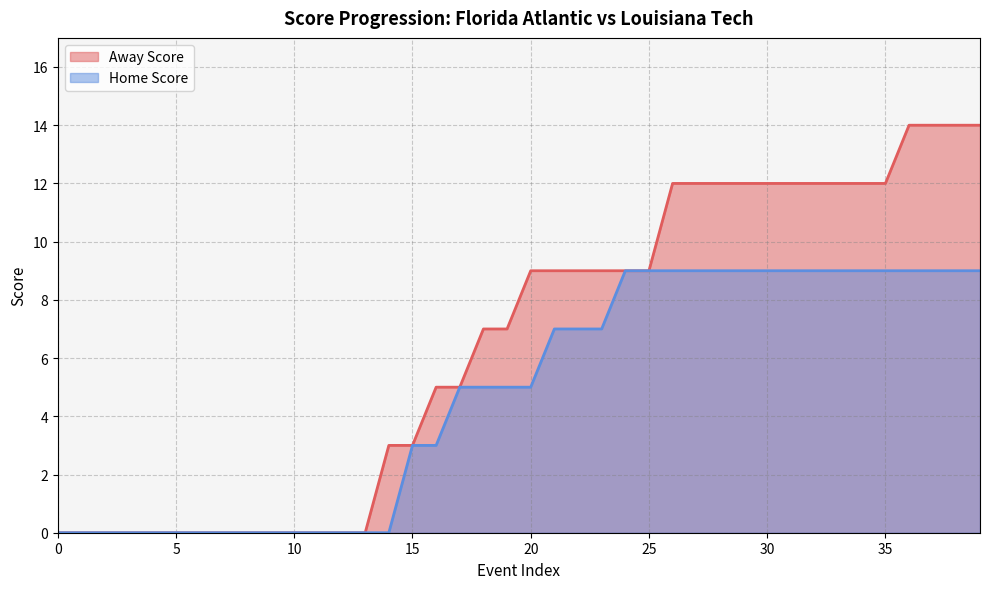

Rank the series at 18 from lowest to highest value.

Home Score, Away Score